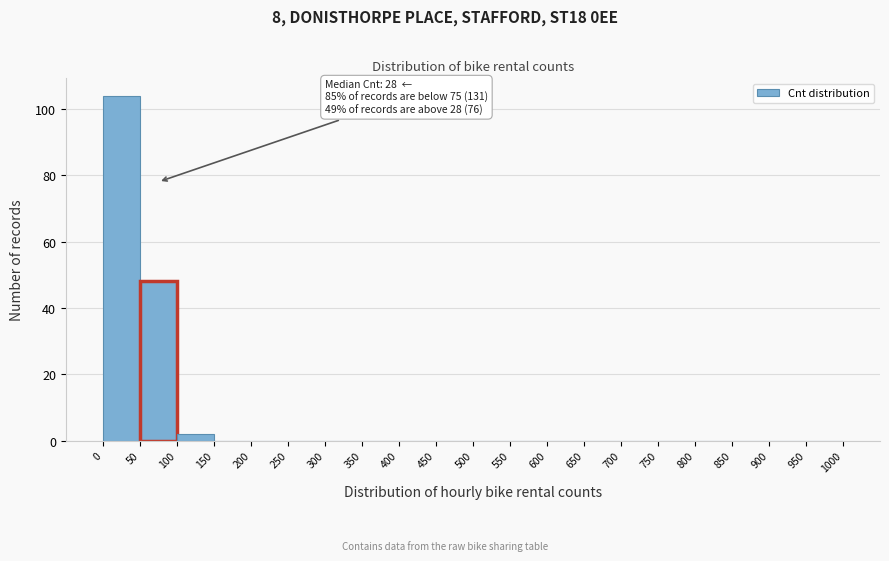

Over which range of the x-axis is the bar tallest?

0 to 50